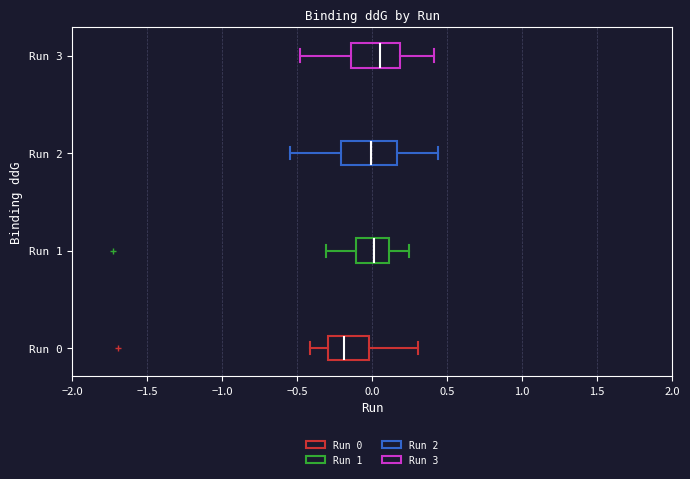

Reading bottom to top, transcribe this box plot: for each box, give where its median line is, the range the box spans, and where its two whiskers end, as read against the x-axis. The values are not printed on the chart, so give them approximately, as read against the axis.

Run 0: median -0.20, box -0.30 to 0.00, whiskers -0.40 to 0.30
Run 1: median 0.00, box -0.10 to 0.10, whiskers -0.30 to 0.25
Run 2: median 0.00, box -0.20 to 0.15, whiskers -0.55 to 0.45
Run 3: median 0.05, box -0.15 to 0.20, whiskers -0.50 to 0.40